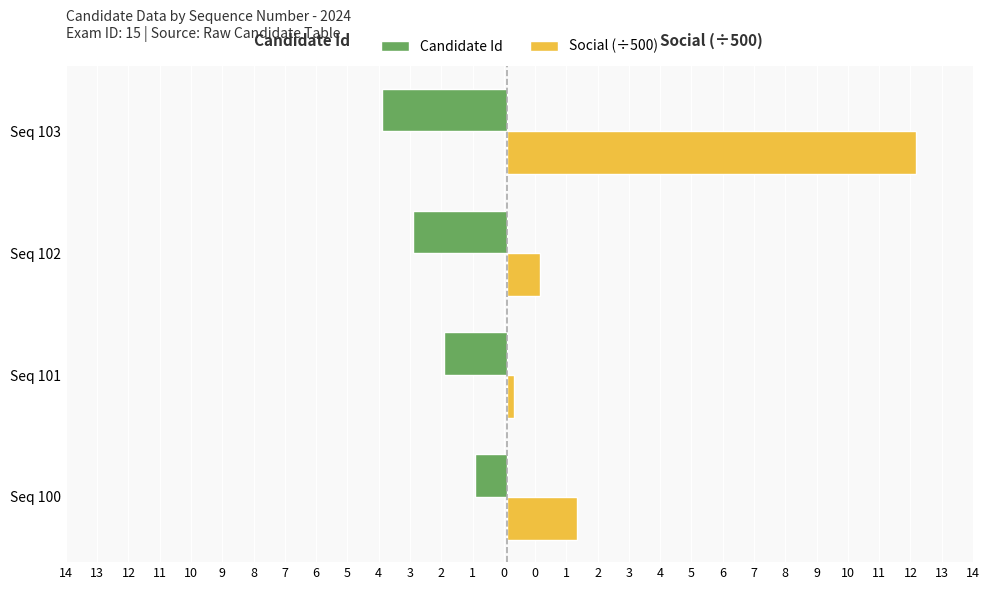

What is the value of the Candidate Id bar at the 3rd from the left?

-3.0